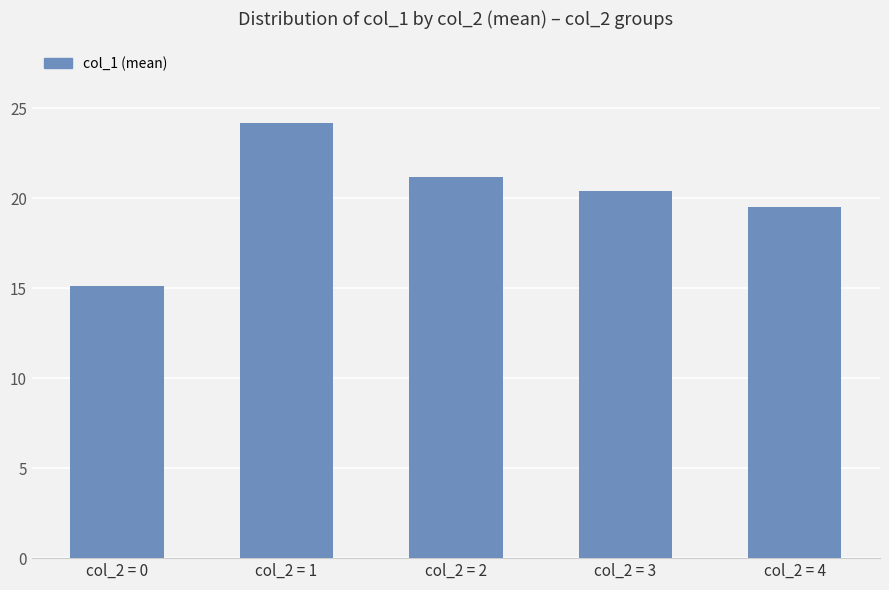

Which category has the highest value across all series?

col_2 = 1